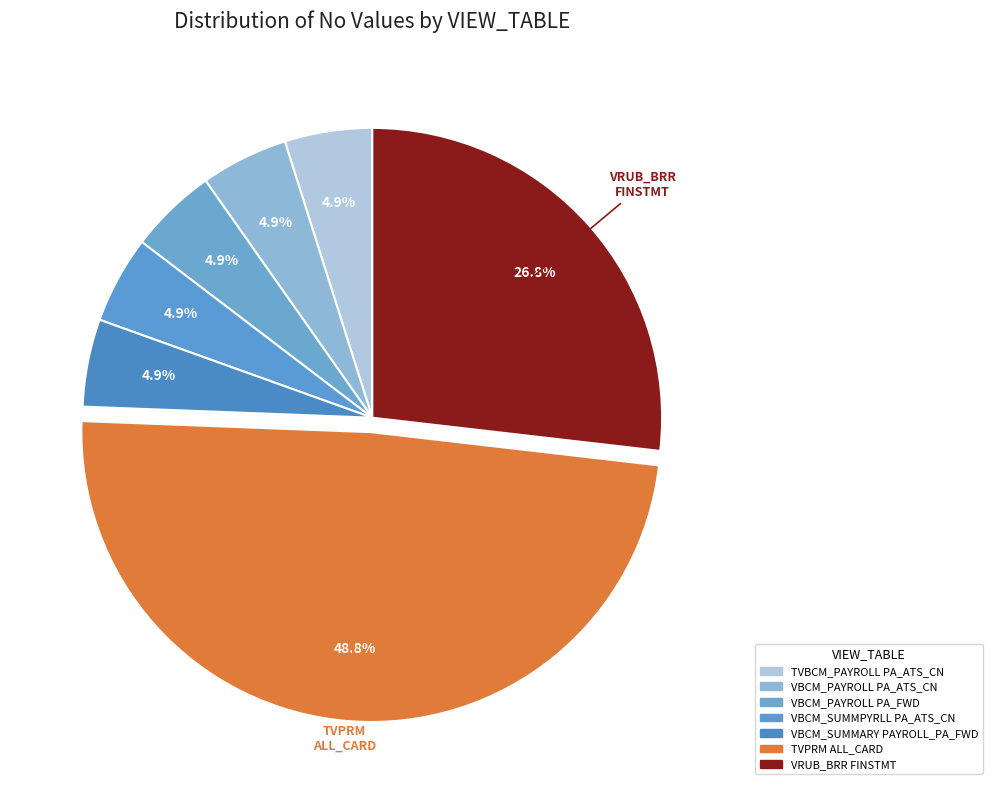

How many slices are in this pie chart?

7